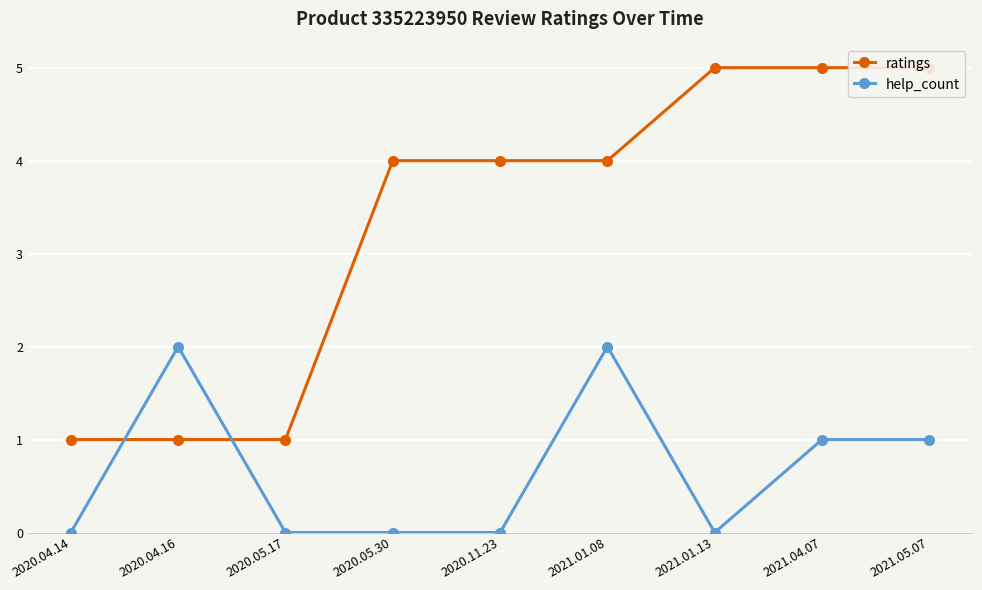

At how many categories does at least one series exceed 2?

6